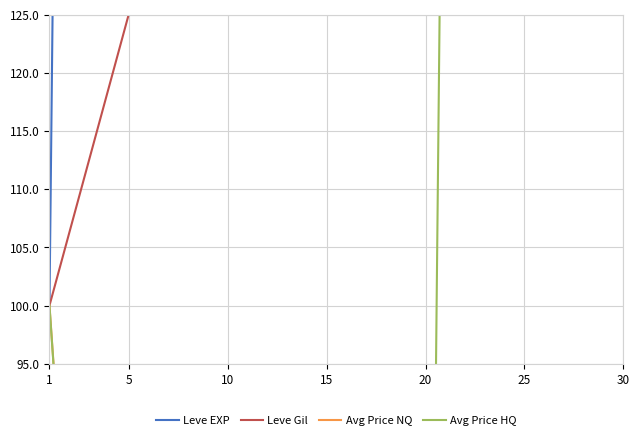

Reading left to right, list all the values displayed in this chart.

Leve EXP: 100.0	739.7	1338.1	2207.9	3428.6	4892.1	8288.9
Leve Gil: 100.0	125.0	151.8	201.8	263.4	300.0	366.1
Avg Price NQ: 100.0	2.6	5.7	23.4	9.0	2.4	42.8
Avg Price HQ: 100.0	0.0	8.4	0.0	7.0	836.4	186.1